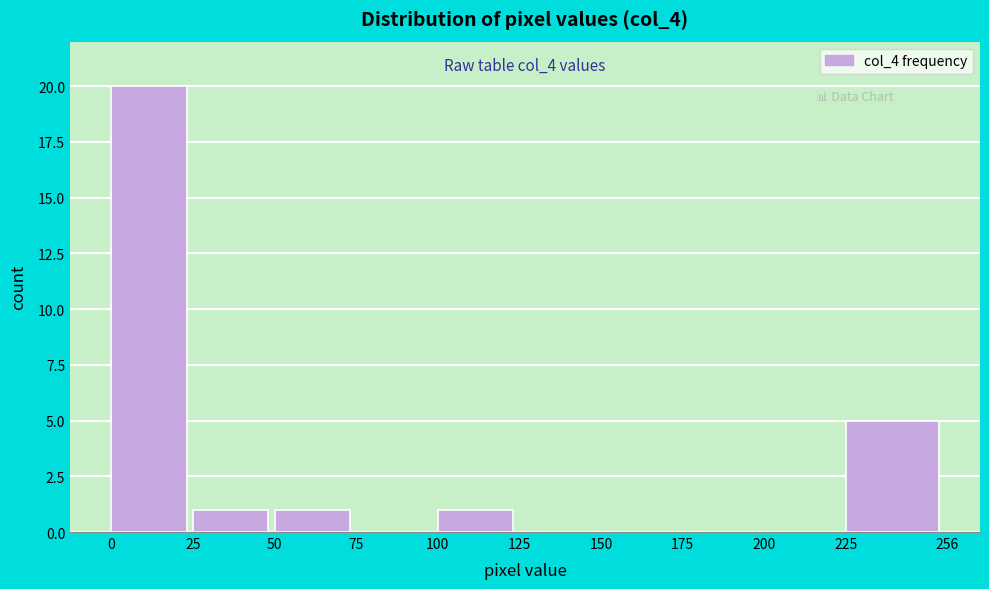

Which range on the x-axis has the tallest bar?

0 to 25